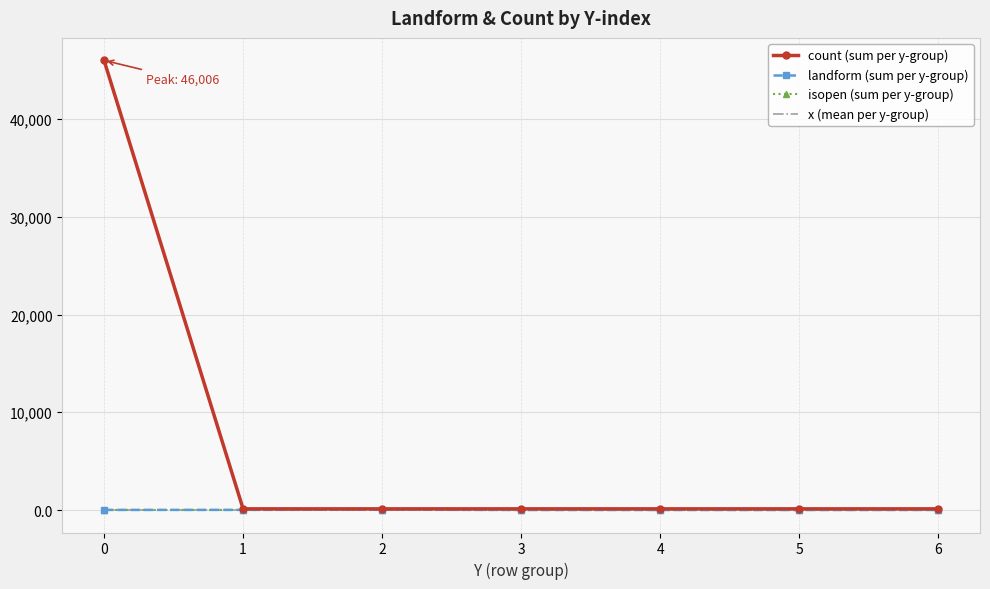

Is the value of landform (sum per y-group) at 1 greater than the value of count (sum per y-group) at 0?

No